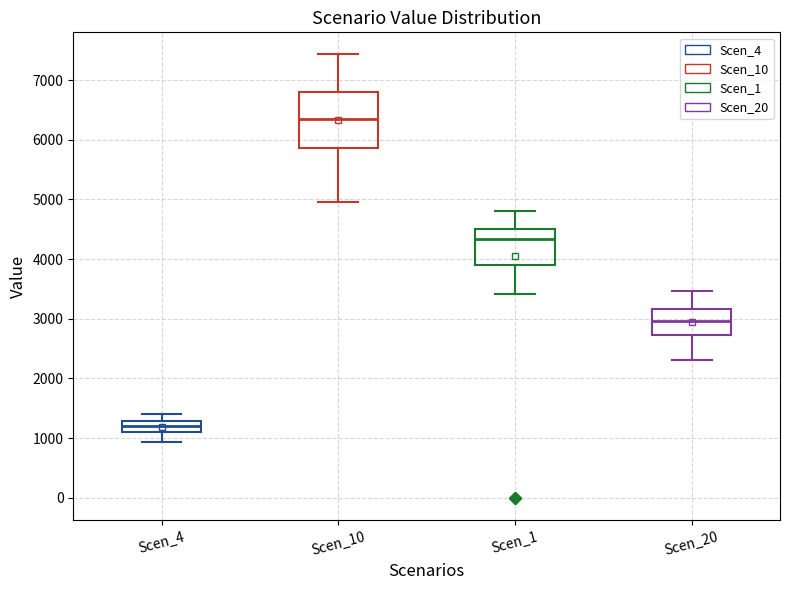

Which box is the tallest, from its lower edge to its upper edge?

Scen_10